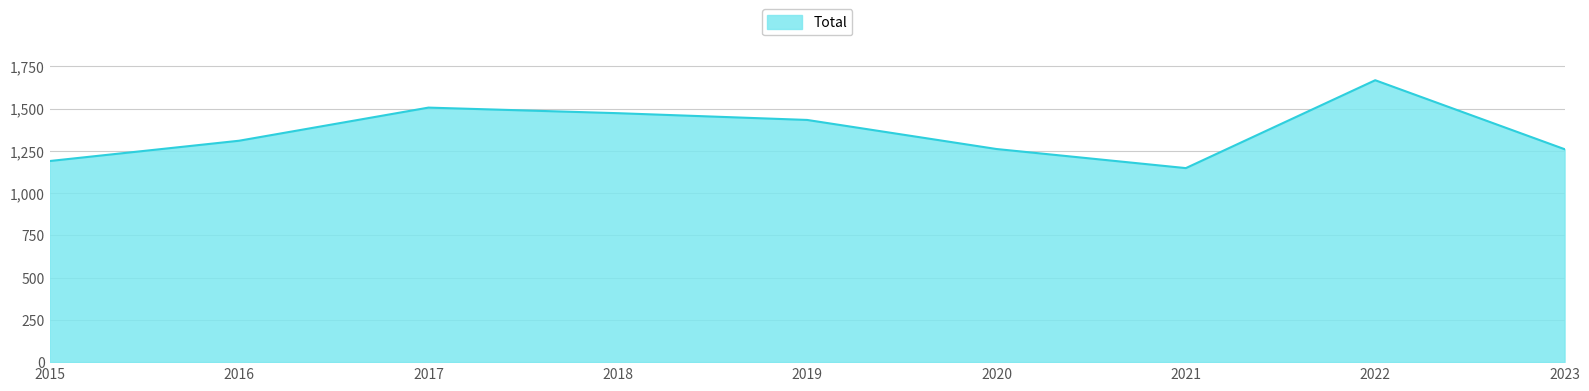

How many values are below 1310?

4